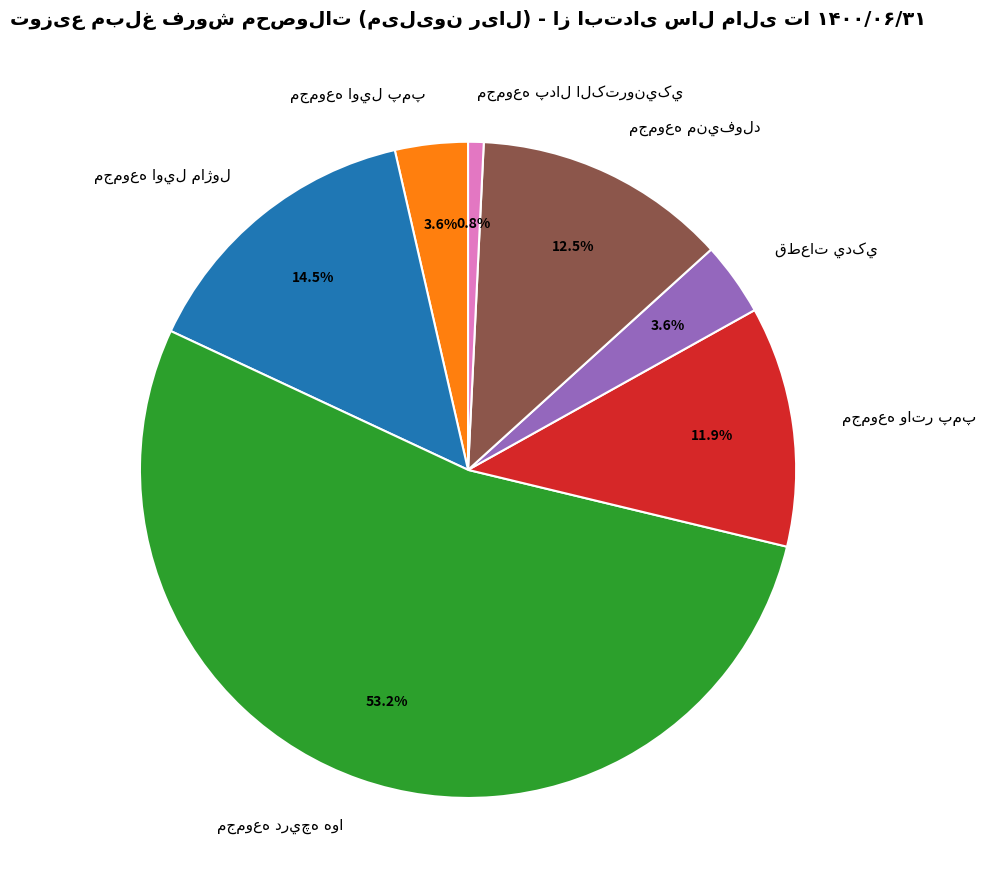

To the nearest percent, what is the difference between the مجموعه اويل ماژول and مجموعه منيفولد slice percentages?

2%